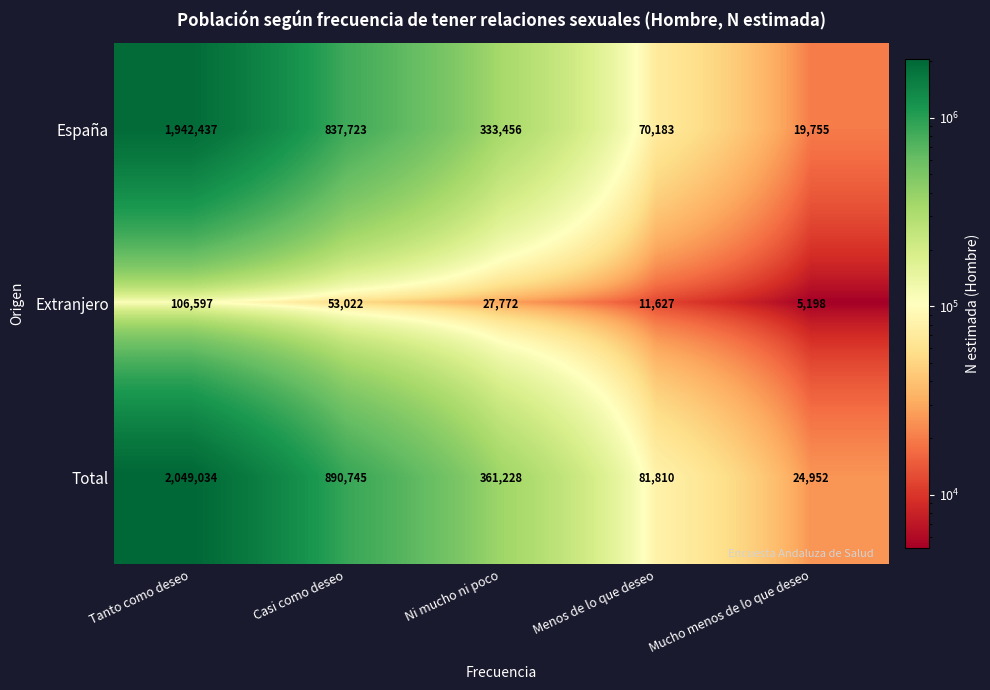

At which label does Extranjero reach its minimum?

Mucho menos de lo que deseo